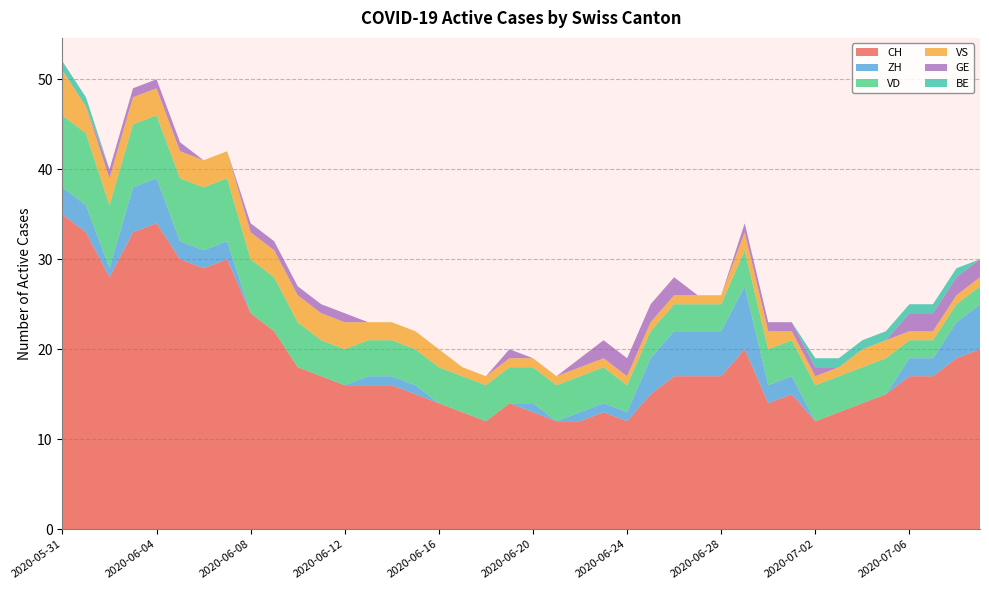

Reading left to right, list all the values displayed in this chart.

CH: 2020-05-31=35	2020-06-01=33	2020-06-02=28	2020-06-03=33	2020-06-04=34	2020-06-05=30	2020-06-06=29	2020-06-07=30	2020-06-08=24	2020-06-09=22	2020-06-10=18	2020-06-11=17	2020-06-12=16	2020-06-13=16	2020-06-14=16	2020-06-15=15	2020-06-16=14	2020-06-17=13	2020-06-18=12	2020-06-19=14	2020-06-20=13	2020-06-21=12	2020-06-22=12	2020-06-23=13	2020-06-24=12	2020-06-25=15	2020-06-26=17	2020-06-27=17	2020-06-28=17	2020-06-29=20	2020-06-30=14	2020-07-01=15	2020-07-02=12	2020-07-03=13	2020-07-04=14	2020-07-05=15	2020-07-06=17	2020-07-07=17	2020-07-08=19	2020-07-09=20
ZH: 2020-05-31=3	2020-06-01=3	2020-06-02=1	2020-06-03=5	2020-06-04=5	2020-06-05=2	2020-06-06=2	2020-06-07=2	2020-06-08=0	2020-06-09=0	2020-06-10=0	2020-06-11=0	2020-06-12=0	2020-06-13=1	2020-06-14=1	2020-06-15=1	2020-06-16=0	2020-06-17=0	2020-06-18=0	2020-06-19=0	2020-06-20=1	2020-06-21=0	2020-06-22=1	2020-06-23=1	2020-06-24=1	2020-06-25=4	2020-06-26=5	2020-06-27=5	2020-06-28=5	2020-06-29=7	2020-06-30=2	2020-07-01=2	2020-07-02=0	2020-07-03=0	2020-07-04=0	2020-07-05=0	2020-07-06=2	2020-07-07=2	2020-07-08=4	2020-07-09=5
VD: 2020-05-31=8	2020-06-01=8	2020-06-02=7	2020-06-03=7	2020-06-04=7	2020-06-05=7	2020-06-06=7	2020-06-07=7	2020-06-08=6	2020-06-09=6	2020-06-10=5	2020-06-11=4	2020-06-12=4	2020-06-13=4	2020-06-14=4	2020-06-15=4	2020-06-16=4	2020-06-17=4	2020-06-18=4	2020-06-19=4	2020-06-20=4	2020-06-21=4	2020-06-22=4	2020-06-23=4	2020-06-24=3	2020-06-25=3	2020-06-26=3	2020-06-27=3	2020-06-28=3	2020-06-29=4	2020-06-30=4	2020-07-01=4	2020-07-02=4	2020-07-03=4	2020-07-04=4	2020-07-05=4	2020-07-06=2	2020-07-07=2	2020-07-08=2	2020-07-09=2
VS: 2020-05-31=5	2020-06-01=3	2020-06-02=3	2020-06-03=3	2020-06-04=3	2020-06-05=3	2020-06-06=3	2020-06-07=3	2020-06-08=3	2020-06-09=3	2020-06-10=3	2020-06-11=3	2020-06-12=3	2020-06-13=2	2020-06-14=2	2020-06-15=2	2020-06-16=2	2020-06-17=1	2020-06-18=1	2020-06-19=1	2020-06-20=1	2020-06-21=1	2020-06-22=1	2020-06-23=1	2020-06-24=1	2020-06-25=1	2020-06-26=1	2020-06-27=1	2020-06-28=1	2020-06-29=2	2020-06-30=2	2020-07-01=1	2020-07-02=1	2020-07-03=1	2020-07-04=2	2020-07-05=2	2020-07-06=1	2020-07-07=1	2020-07-08=1	2020-07-09=1
GE: 2020-05-31=0	2020-06-01=0	2020-06-02=1	2020-06-03=1	2020-06-04=1	2020-06-05=1	2020-06-06=0	2020-06-07=0	2020-06-08=1	2020-06-09=1	2020-06-10=1	2020-06-11=1	2020-06-12=1	2020-06-13=0	2020-06-14=0	2020-06-15=0	2020-06-16=0	2020-06-17=0	2020-06-18=0	2020-06-19=1	2020-06-20=0	2020-06-21=0	2020-06-22=1	2020-06-23=2	2020-06-24=2	2020-06-25=2	2020-06-26=2	2020-06-27=0	2020-06-28=0	2020-06-29=1	2020-06-30=1	2020-07-01=1	2020-07-02=1	2020-07-03=0	2020-07-04=0	2020-07-05=0	2020-07-06=2	2020-07-07=2	2020-07-08=2	2020-07-09=2
BE: 2020-05-31=1	2020-06-01=1	2020-06-02=0	2020-06-03=0	2020-06-04=0	2020-06-05=0	2020-06-06=0	2020-06-07=0	2020-06-08=0	2020-06-09=0	2020-06-10=0	2020-06-11=0	2020-06-12=0	2020-06-13=0	2020-06-14=0	2020-06-15=0	2020-06-16=0	2020-06-17=0	2020-06-18=0	2020-06-19=0	2020-06-20=0	2020-06-21=0	2020-06-22=0	2020-06-23=0	2020-06-24=0	2020-06-25=0	2020-06-26=0	2020-06-27=0	2020-06-28=0	2020-06-29=0	2020-06-30=0	2020-07-01=0	2020-07-02=1	2020-07-03=1	2020-07-04=1	2020-07-05=1	2020-07-06=1	2020-07-07=1	2020-07-08=1	2020-07-09=0